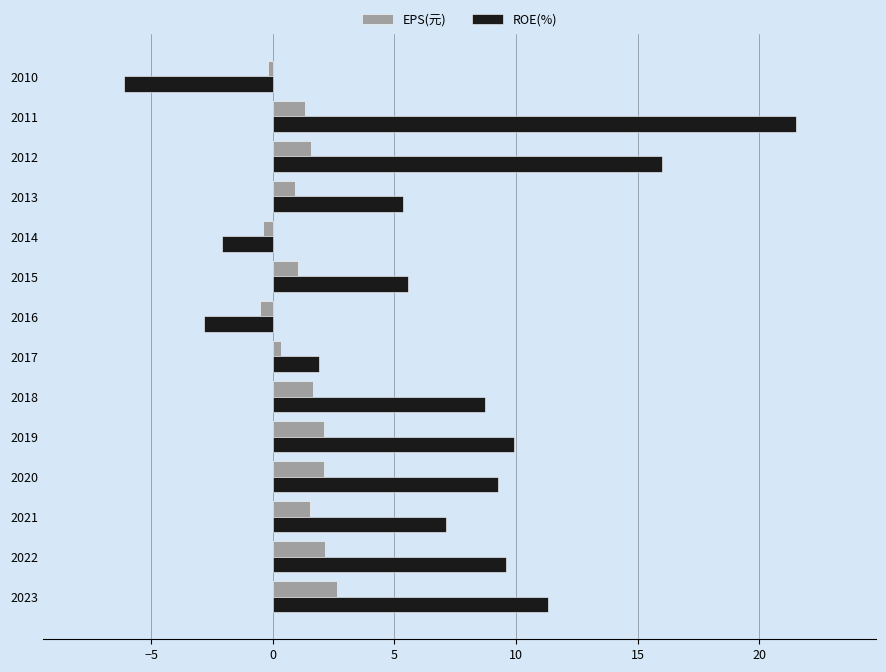

Which series has the largest total across all categories?

ROE(%)